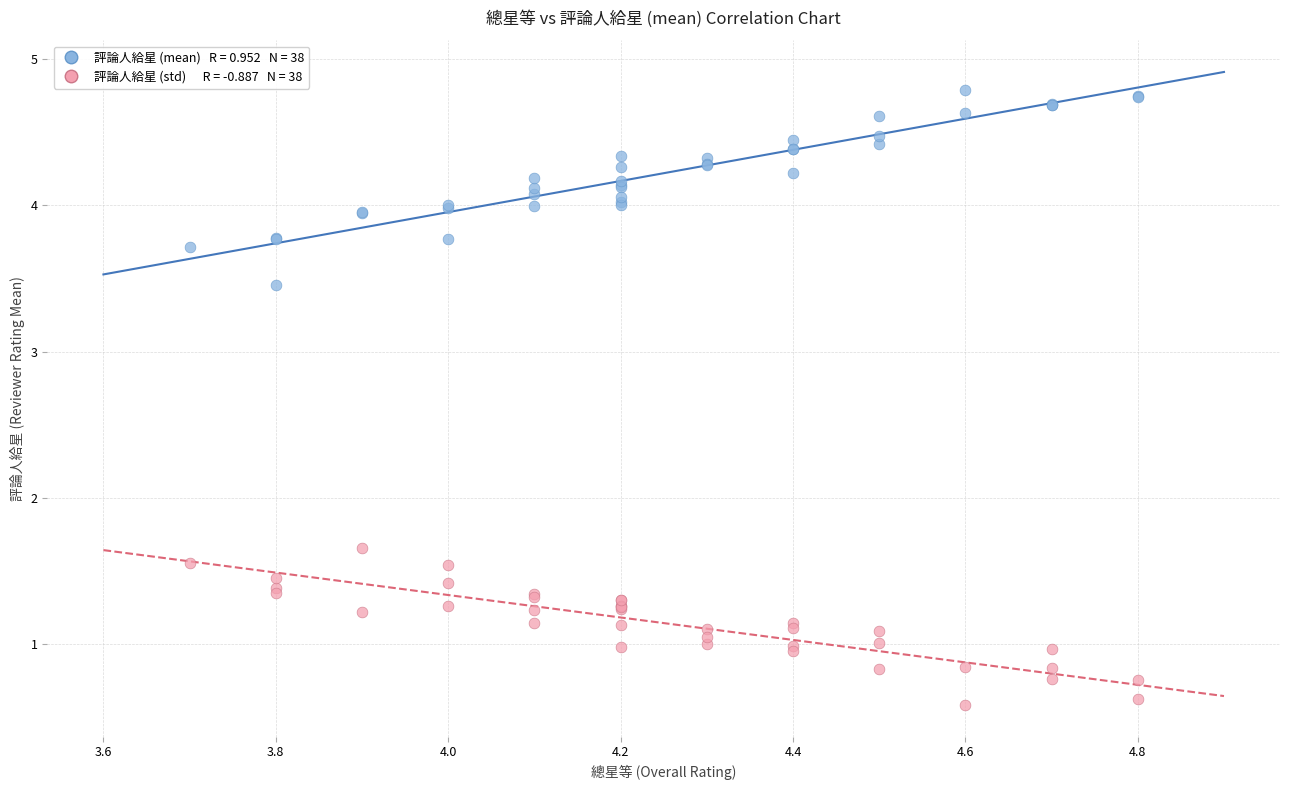

Across all series, what Y value is closest to 2?

1.7